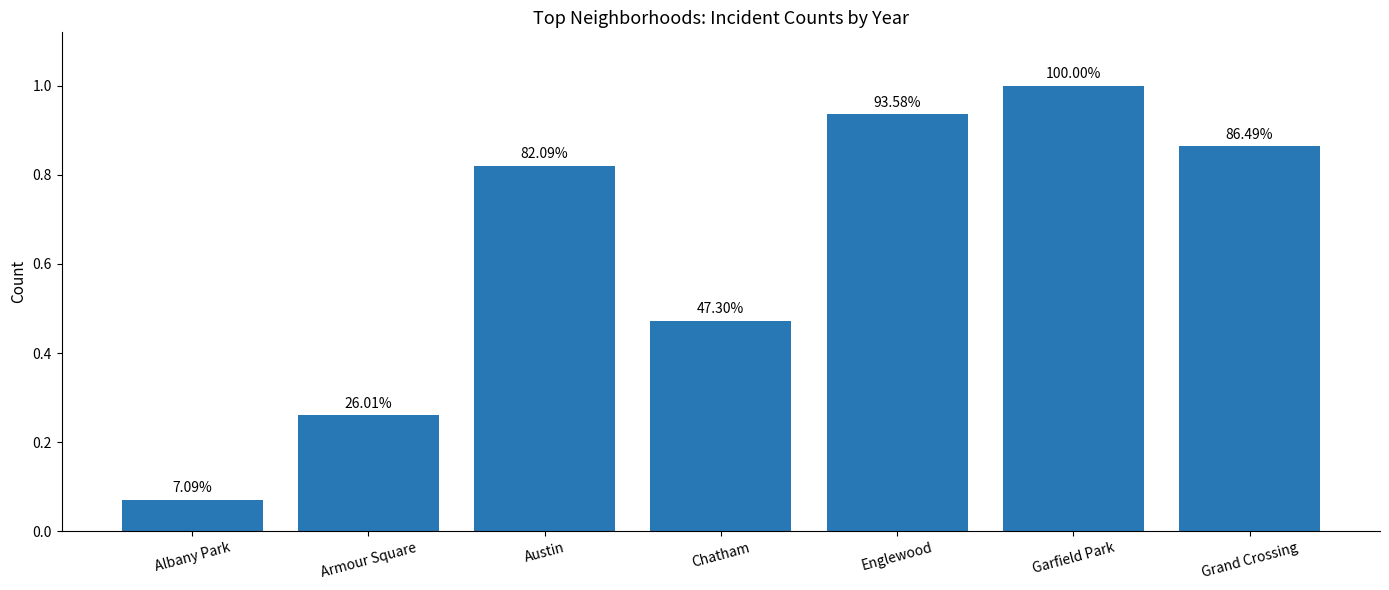

How many bars are there in total?

7